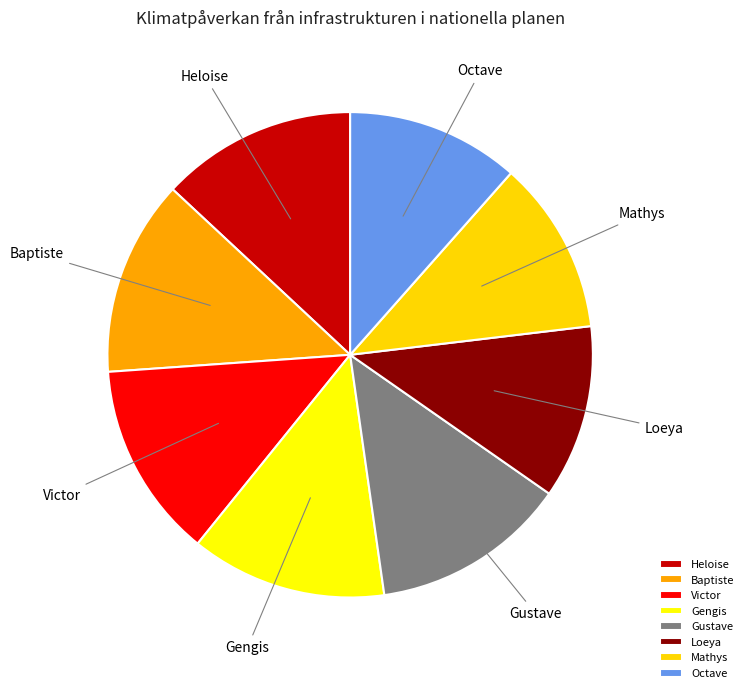

Is the sum of Baptiste and Octave greater than half?

No